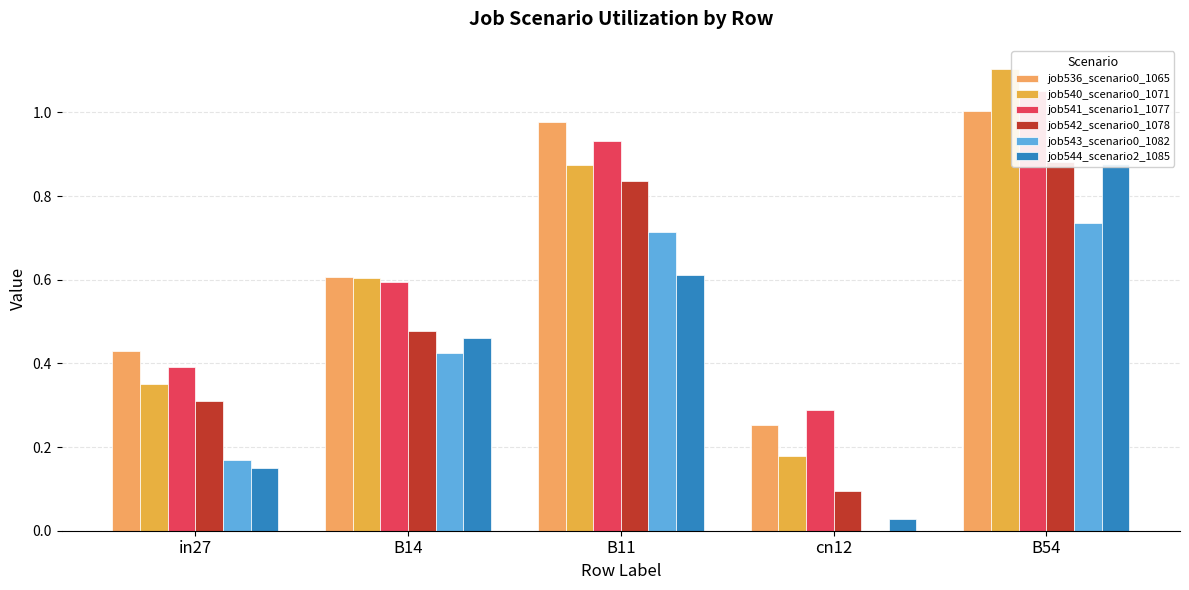

Count the number of categories in the chart.

5